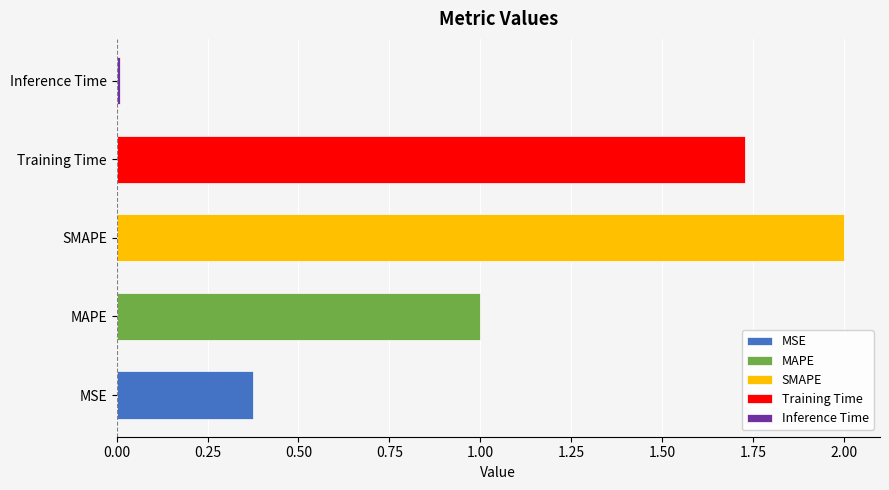

Reading left to right, extract all data points from this chart.

0.4	1.0	2.0	1.7	0.0